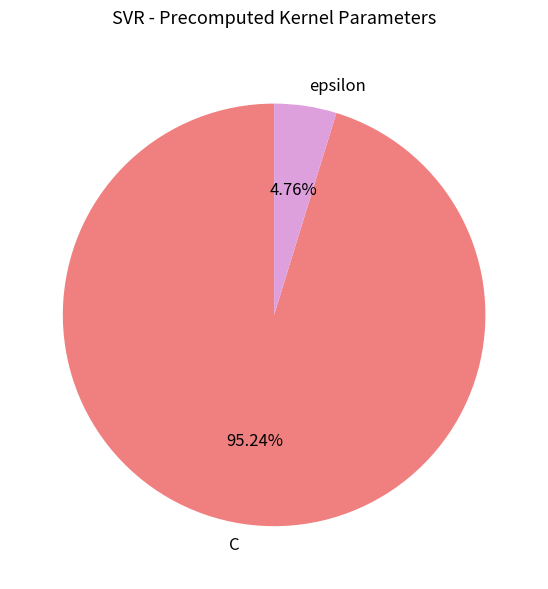

To the nearest percent, what is the combined percentage of epsilon and C?

100%